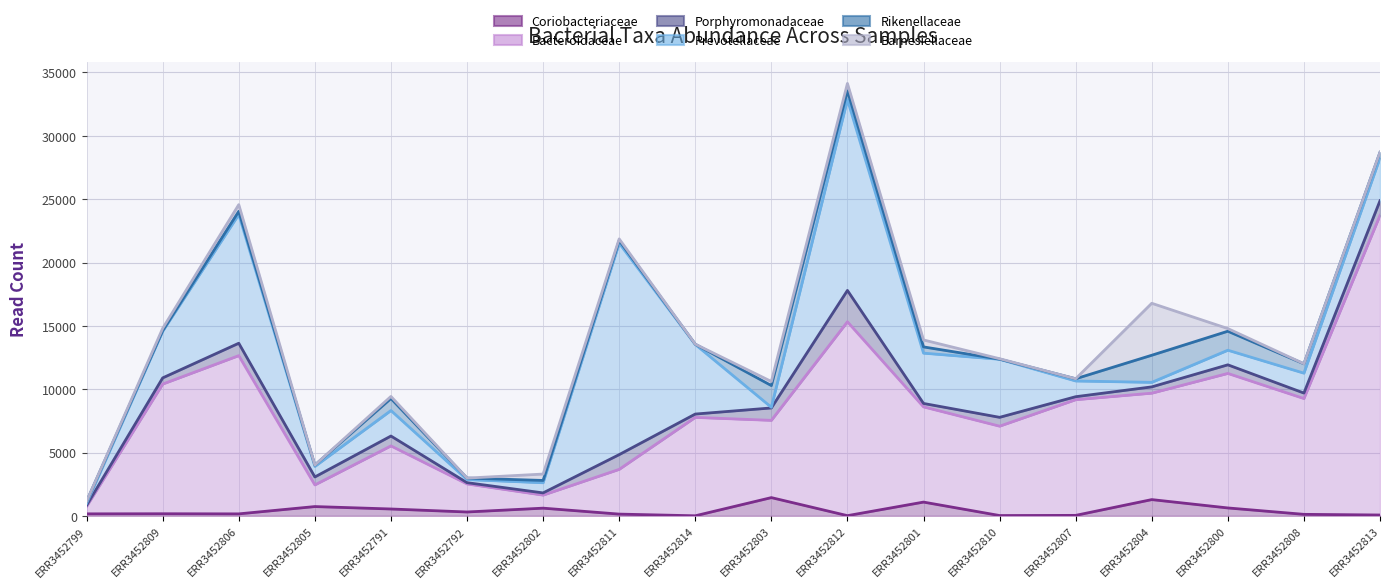

Reading left to right, extract all data points from this chart.

Coriobacteriaceae: ERR3452799=159	ERR3452809=167	ERR3452806=157	ERR3452805=734	ERR3452791=543	ERR3452792=306	ERR3452802=608	ERR3452811=139	ERR3452814=6	ERR3452803=1441	ERR3452812=17	ERR3452801=1087	ERR3452810=26	ERR3452807=39	ERR3452804=1284	ERR3452800=625	ERR3452808=120	ERR3452813=68
Bacteroidaceae: ERR3452799=745	ERR3452809=10404	ERR3452806=12649	ERR3452805=2443	ERR3452791=5523	ERR3452792=2520	ERR3452802=1637	ERR3452811=3671	ERR3452814=7773	ERR3452803=7540	ERR3452812=15321	ERR3452801=8604	ERR3452810=7080	ERR3452807=9169	ERR3452804=9685	ERR3452800=11244	ERR3452808=9261	ERR3452813=23718
Porphyromonadaceae: ERR3452799=830	ERR3452809=10892	ERR3452806=13627	ERR3452805=3071	ERR3452791=6302	ERR3452792=2621	ERR3452802=1812	ERR3452811=4835	ERR3452814=8037	ERR3452803=8519	ERR3452812=17796	ERR3452801=8874	ERR3452810=7778	ERR3452807=9406	ERR3452804=10182	ERR3452800=11923	ERR3452808=9694	ERR3452813=24875
Prevotellaceae: ERR3452799=1002	ERR3452809=14574	ERR3452806=23793	ERR3452805=3902	ERR3452791=8316	ERR3452792=2865	ERR3452802=2614	ERR3452811=21519	ERR3452814=13533	ERR3452803=8572	ERR3452812=32860	ERR3452801=12845	ERR3452810=12361	ERR3452807=10649	ERR3452804=10539	ERR3452800=13076	ERR3452808=11265	ERR3452813=28253
Rikenellaceae: ERR3452799=1148	ERR3452809=14624	ERR3452806=24042	ERR3452805=4006	ERR3452791=9265	ERR3452792=2981	ERR3452802=2795	ERR3452811=21736	ERR3452814=13549	ERR3452803=10285	ERR3452812=33559	ERR3452801=13337	ERR3452810=12370	ERR3452807=10823	ERR3452804=12679	ERR3452800=14575	ERR3452808=12002	ERR3452813=28693
Barnesiellaceae: ERR3452799=1150	ERR3452809=14804	ERR3452806=24568	ERR3452805=4009	ERR3452791=9429	ERR3452792=2981	ERR3452802=3300	ERR3452811=21865	ERR3452814=13555	ERR3452803=10609	ERR3452812=34136	ERR3452801=13887	ERR3452810=12405	ERR3452807=10823	ERR3452804=16781	ERR3452800=14785	ERR3452808=12009	ERR3452813=28706